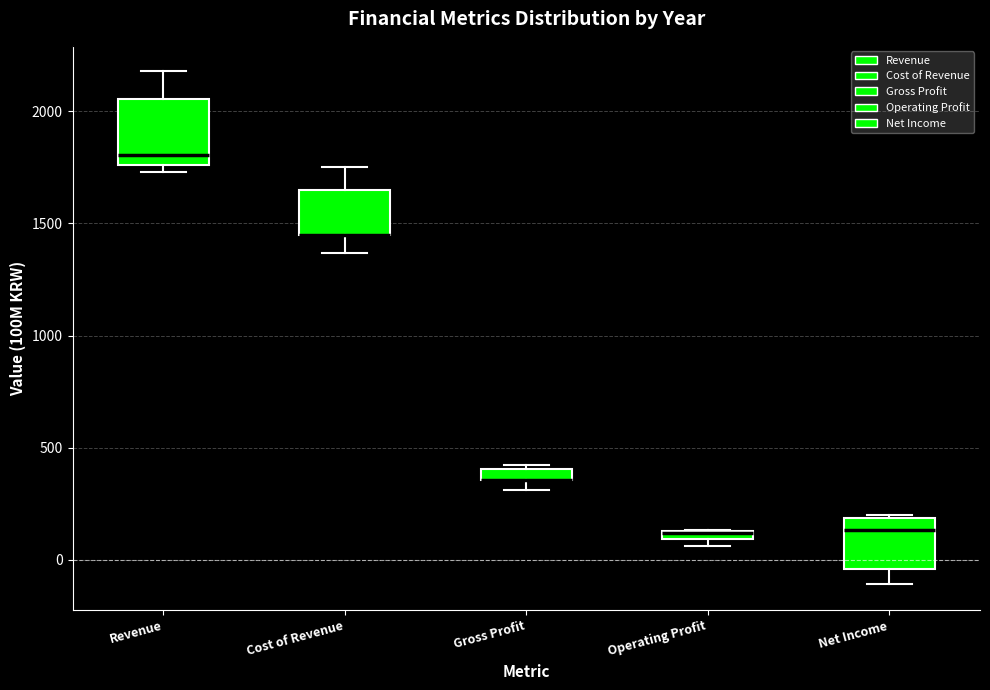

Comparing the boxes themselves (not the whiskers), which one is the tallest?

Revenue